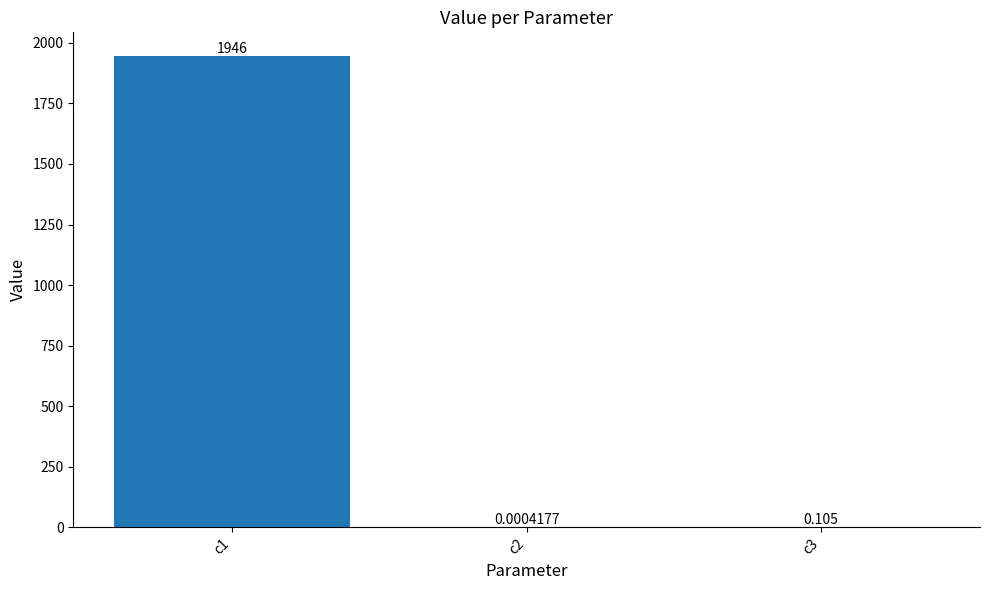

What is the change in value from c1 to c2?

-1946.1